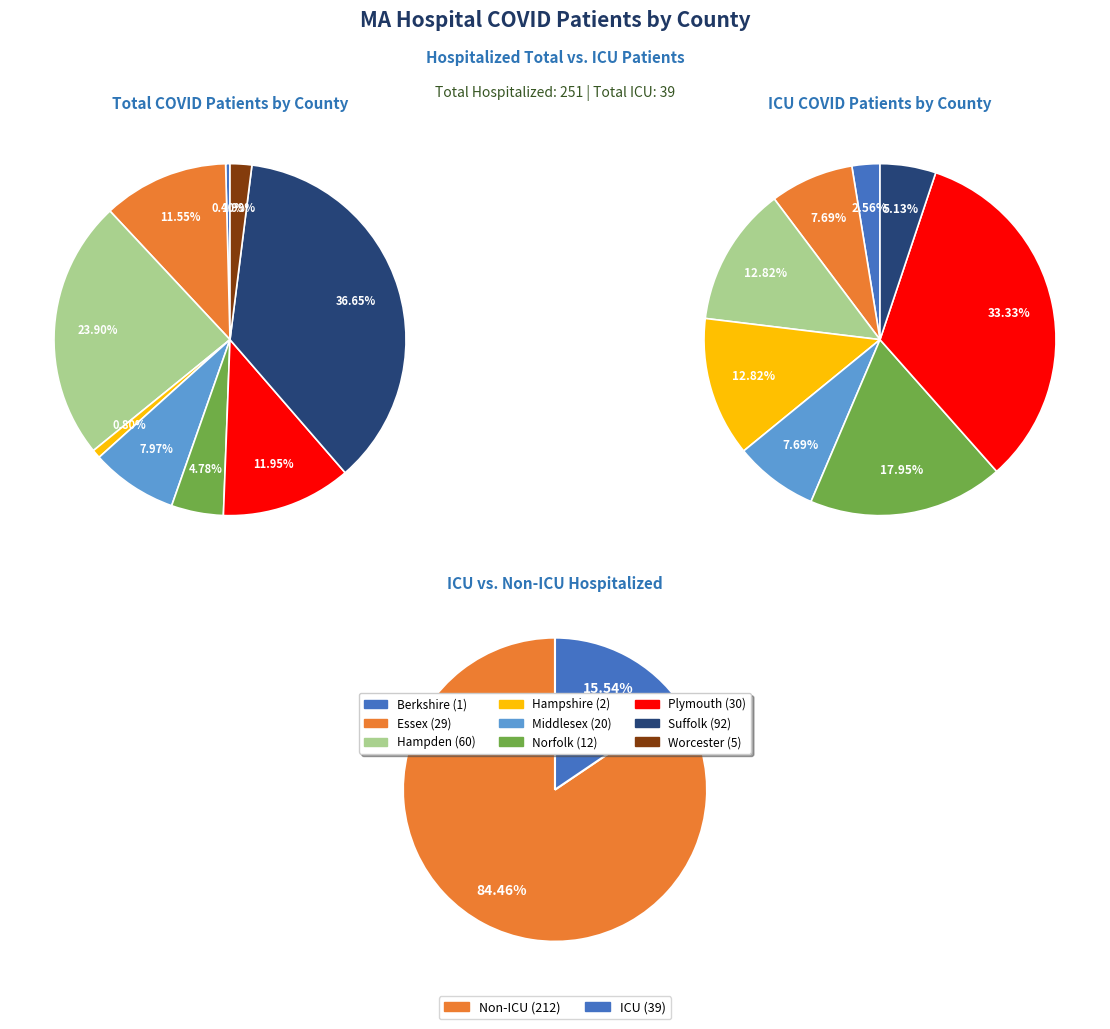

What percentage is the 9 slice, to the nearest percent?

3%